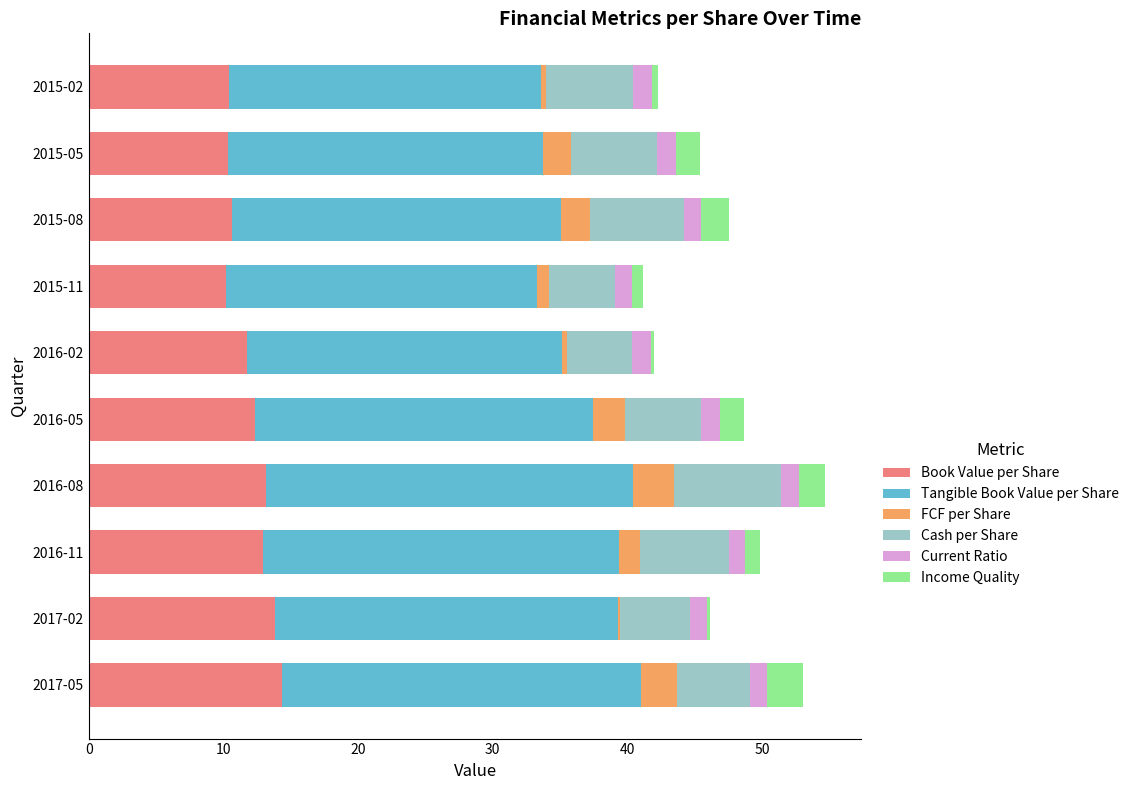

What is the highest value of the Book Value per Share series?

14.3